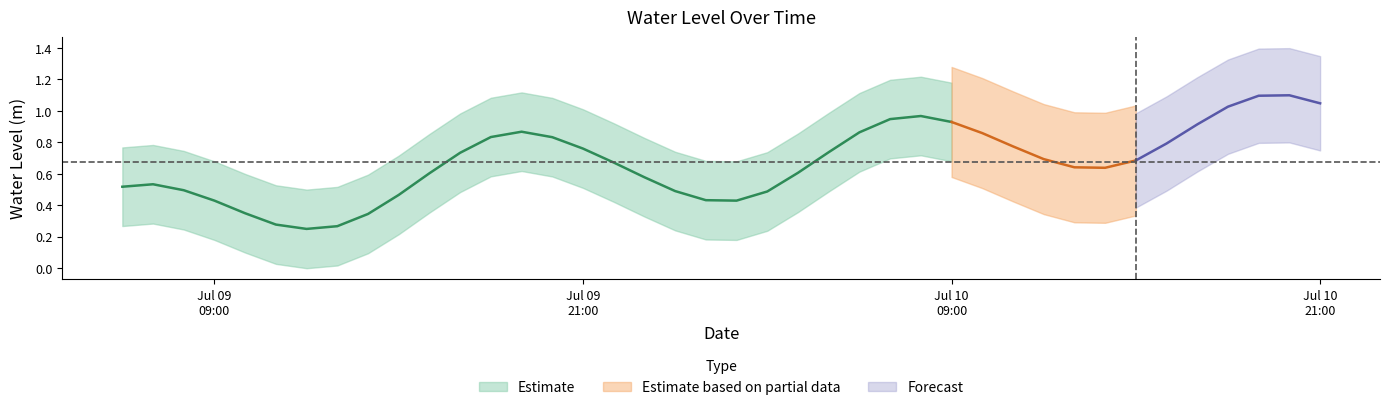

What is the average value?

0.7